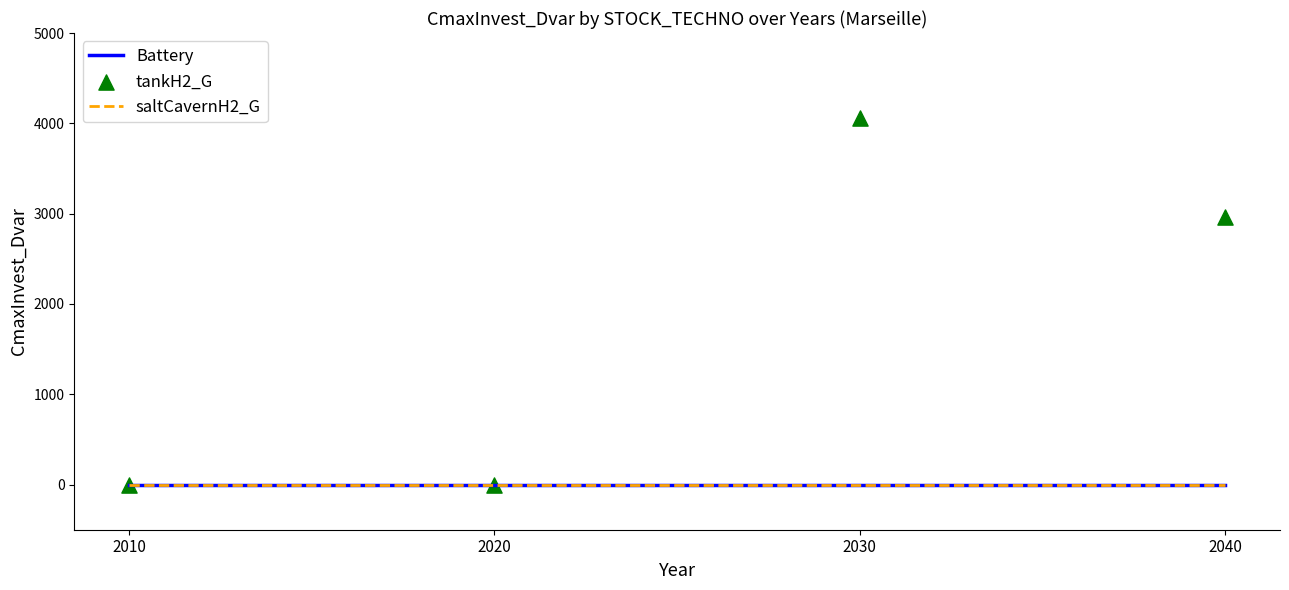

Which series has the widest spread of Y values?

tankH2_G